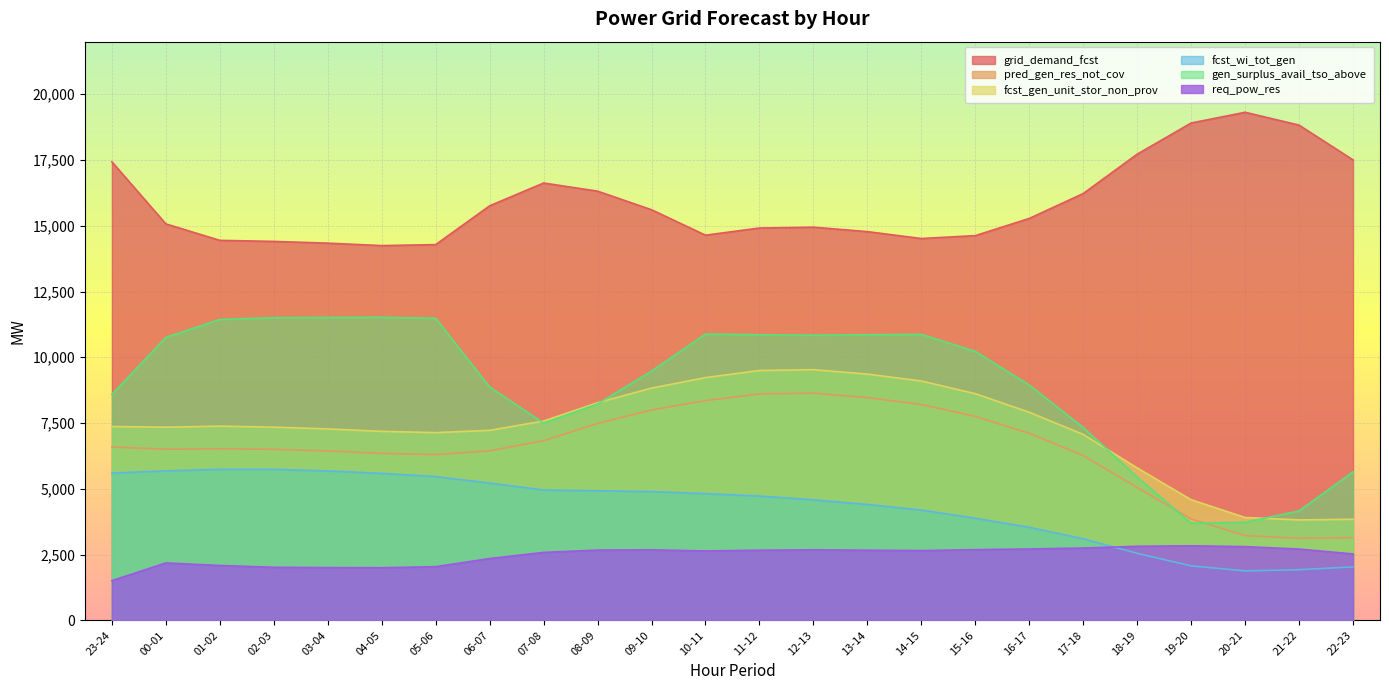

How many interior local valleys does the gen_surplus_avail_tso_above series have?

3